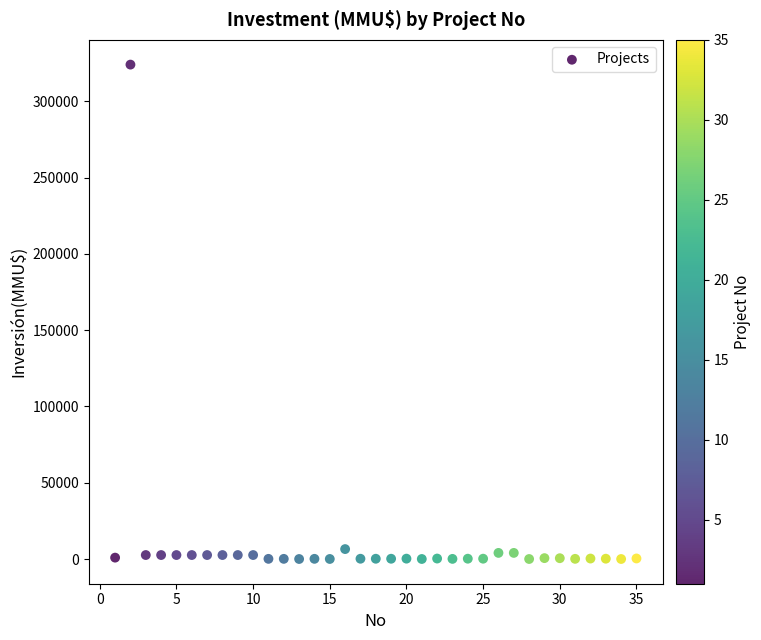

What is the range of Y values (max minus min)?

324020